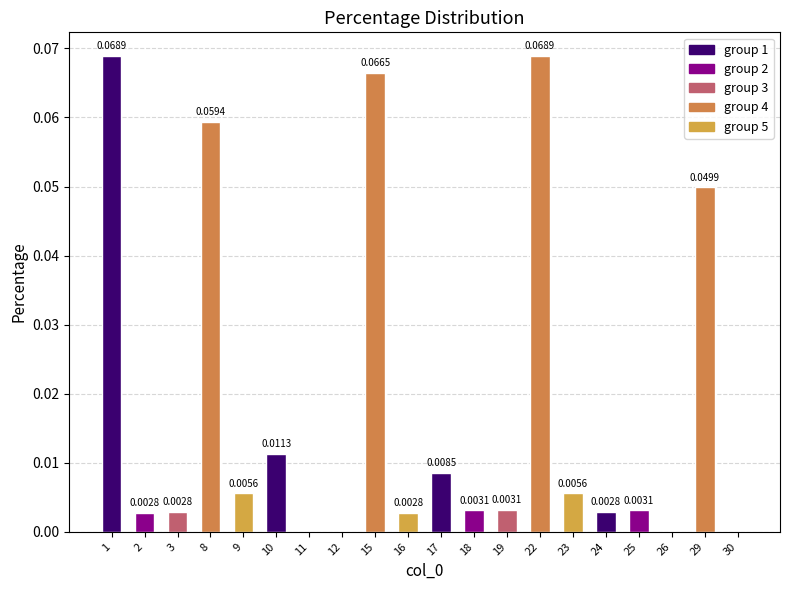

Count the number of data series in this chart.

1